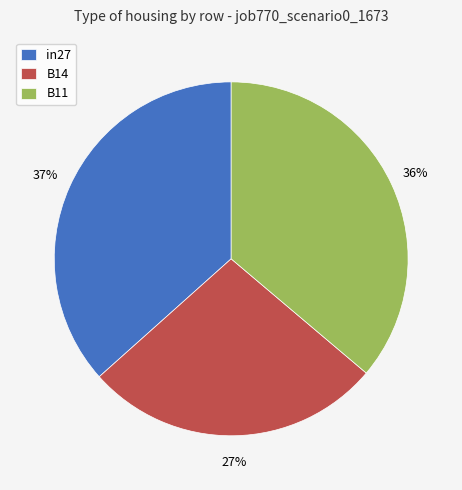

True or false: B14 accounts for 19% of the total.

False